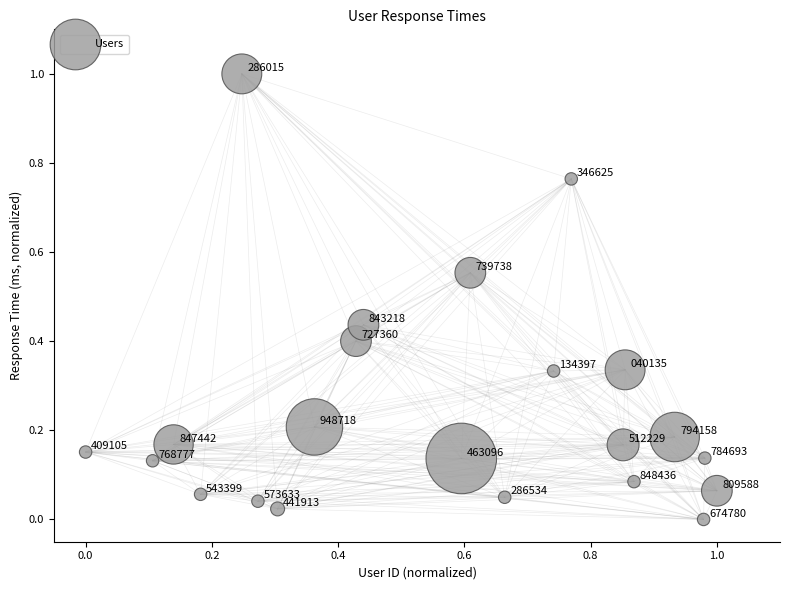

What is the range of Y values (max minus min)?

1.0